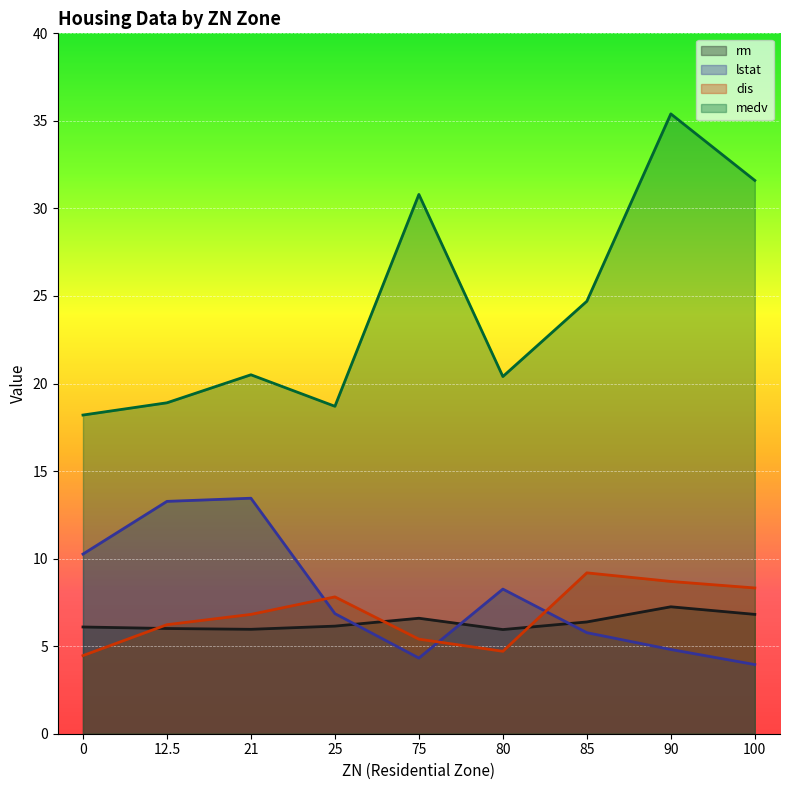

At how many categories does at least one series exceed 15?

9